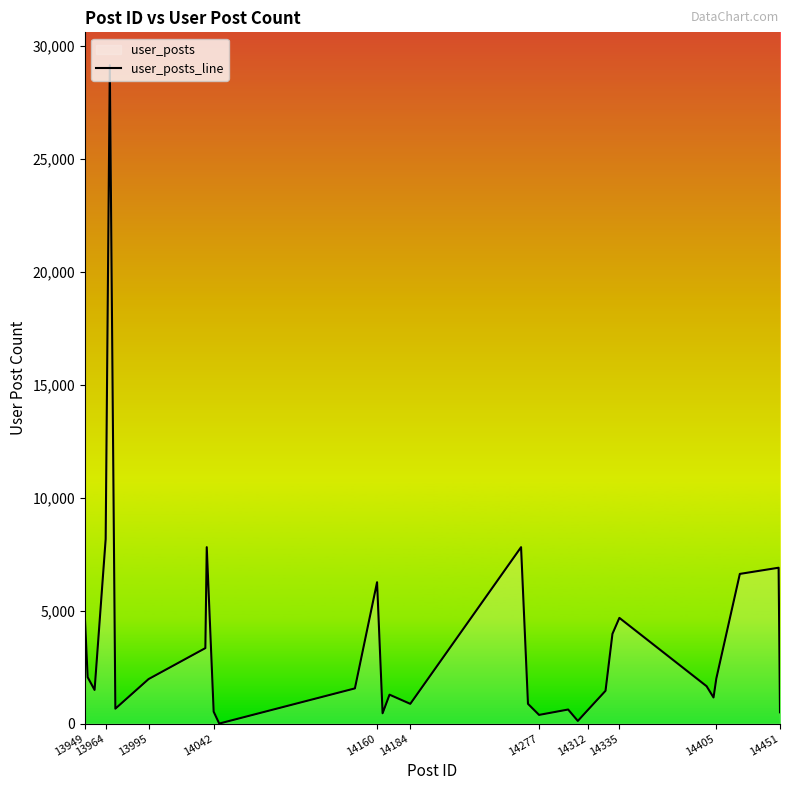

Count the number of values greater than 1556.

15